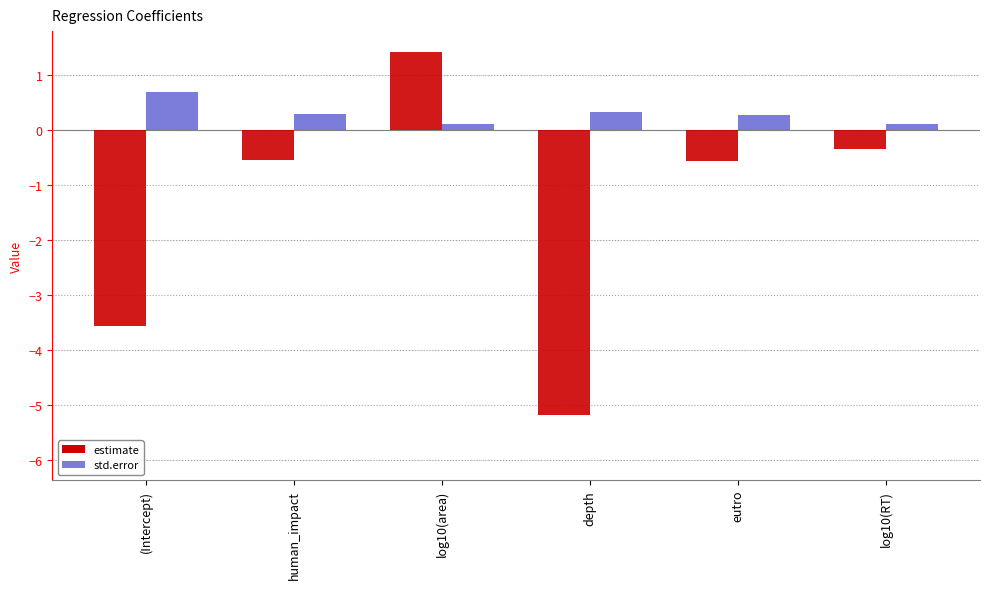

What are all the series names shown in the legend?

estimate, std.error